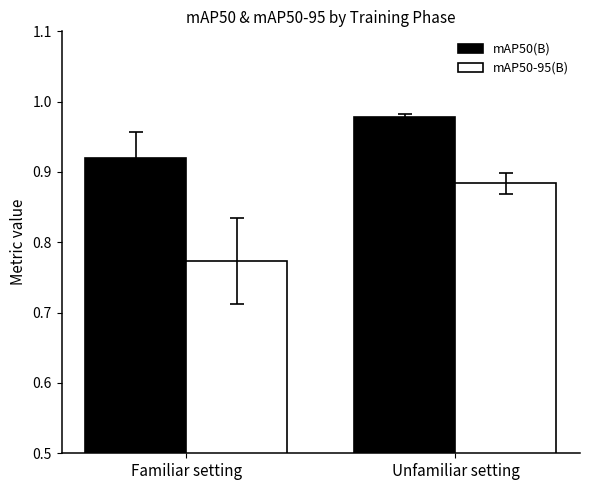

How many bars are there in total?

4